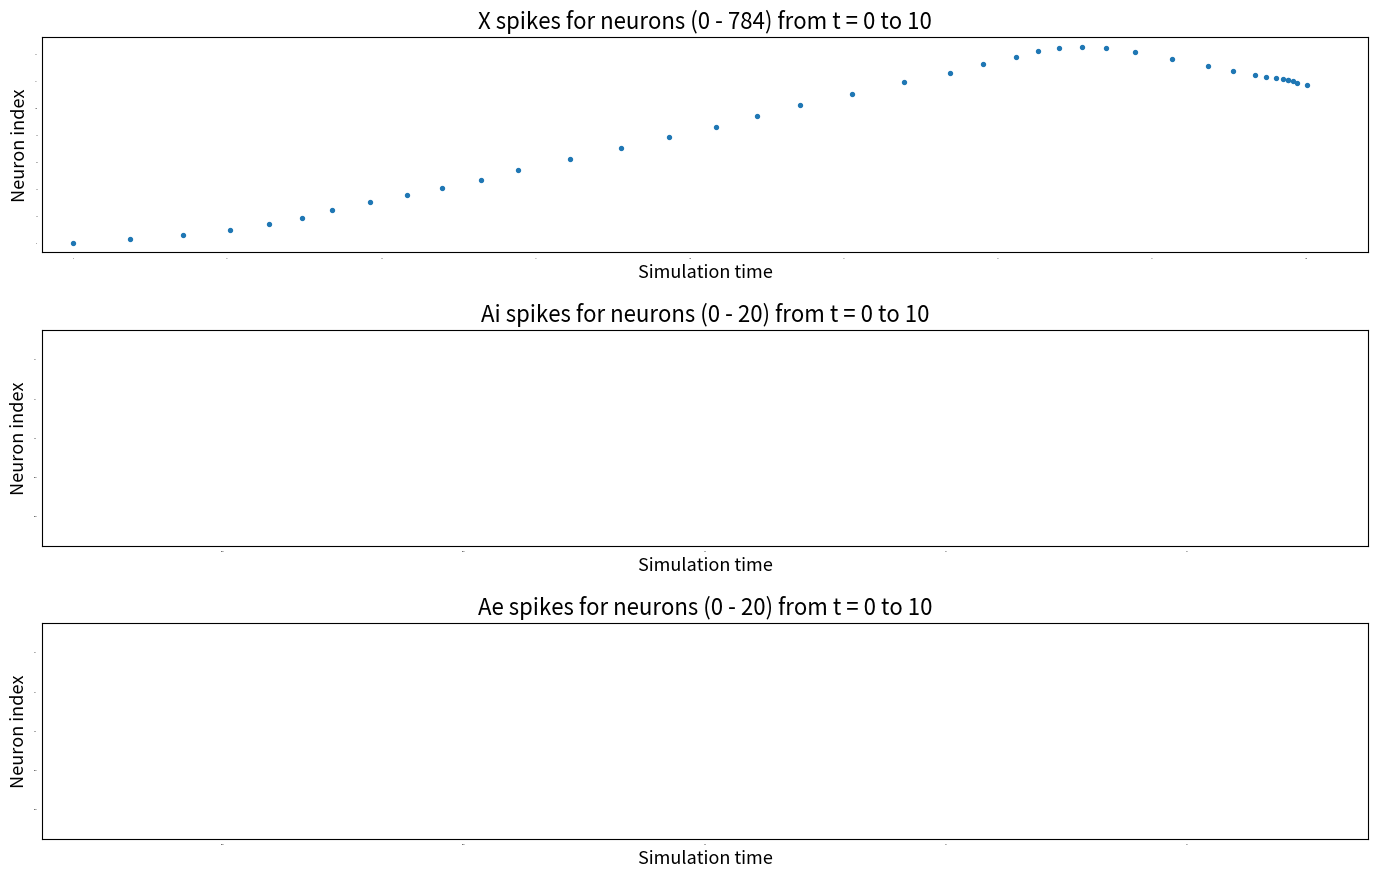

What Y value in the scatter plot is closest to 72?

70.4